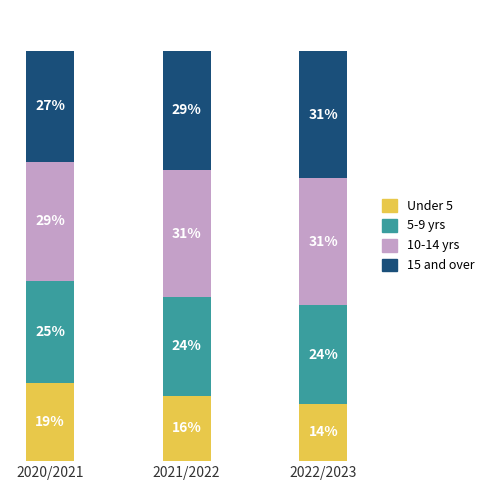

Does the chart contain any negative values?

No